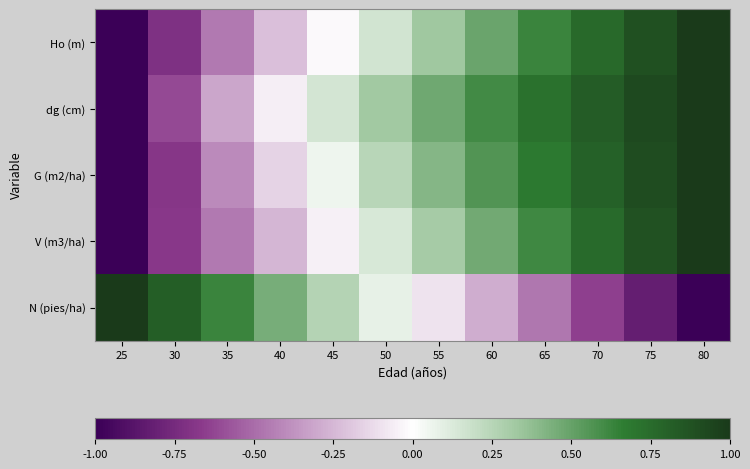

Which series has the largest total across all categories?

dg (cm)